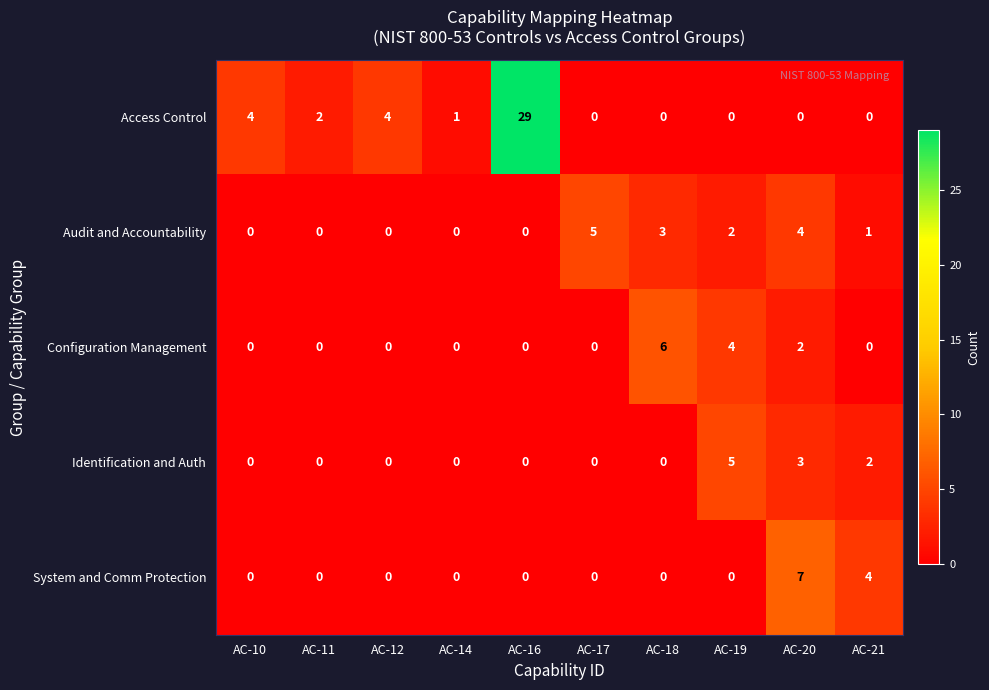

How many data points does each series have?

10